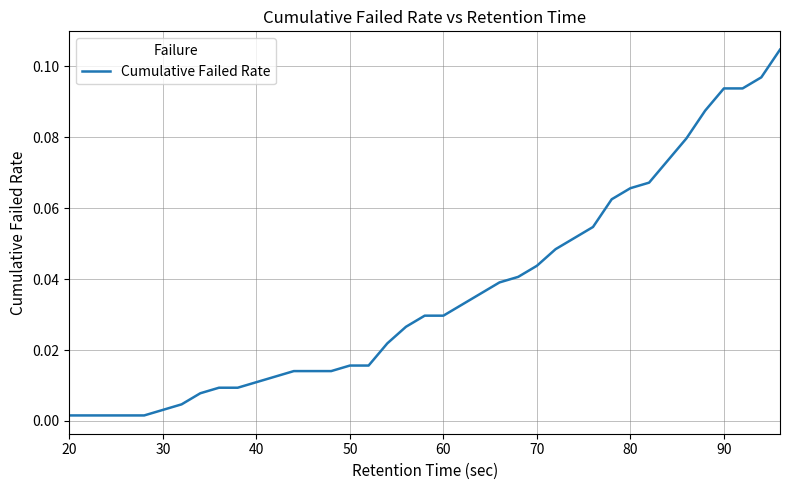

How many lines are shown in the chart?

1